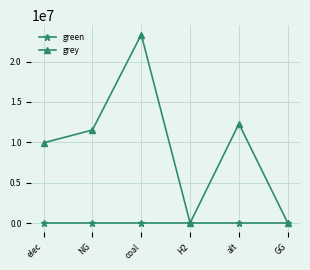

Is it true that grey equals 0.0 at GG?

True